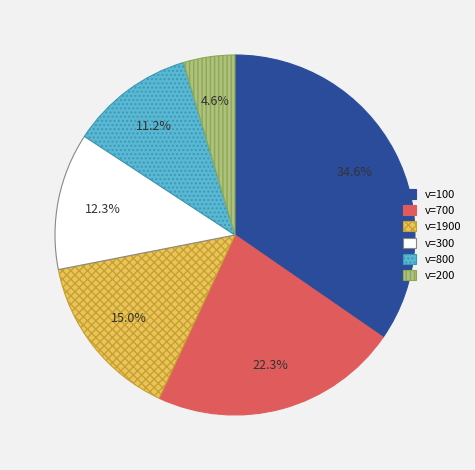

To the nearest percent, what is the average slice percentage?

17%